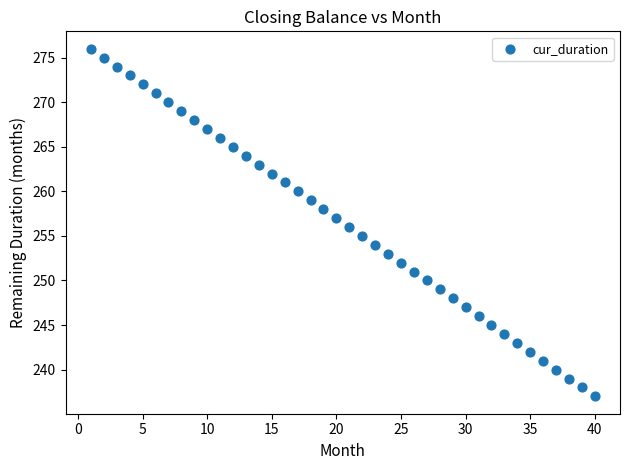

What is the range of Y values (max minus min)?

39